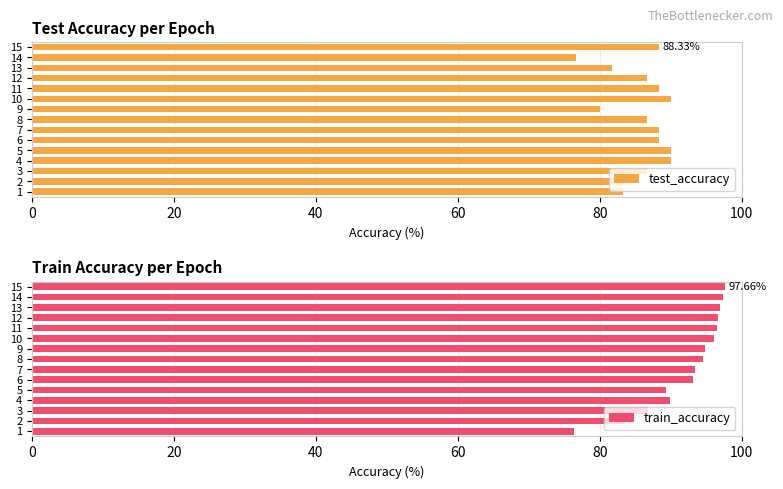

What are all the series names shown in the legend?

test_accuracy, train_accuracy